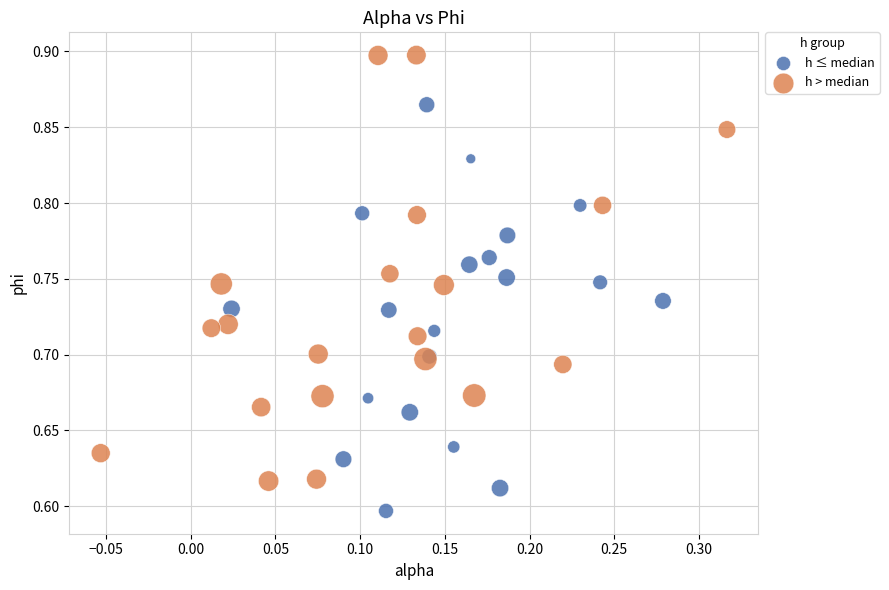

What are all the series names shown in the legend?

h ≤ median, h > median